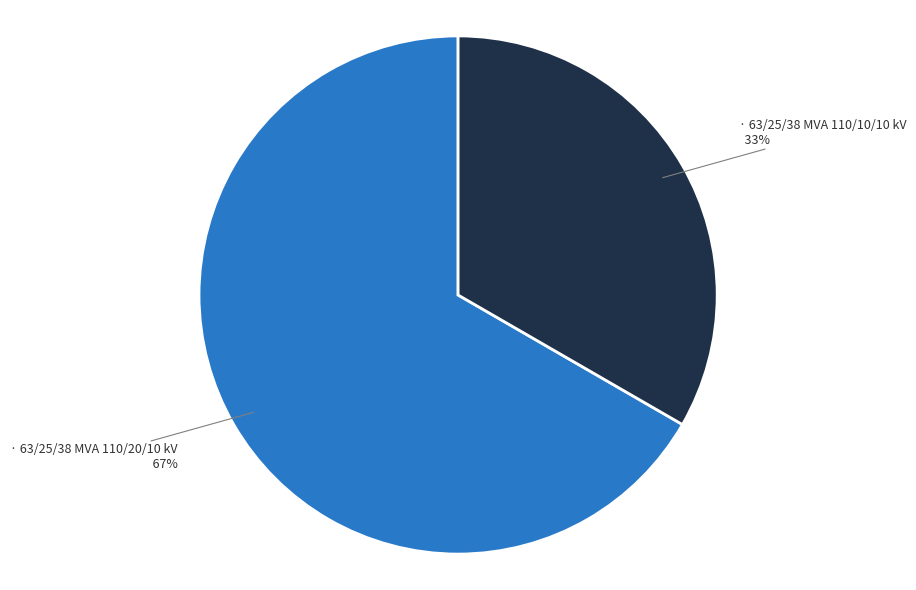

To the nearest percent, what is the average slice percentage?

50%